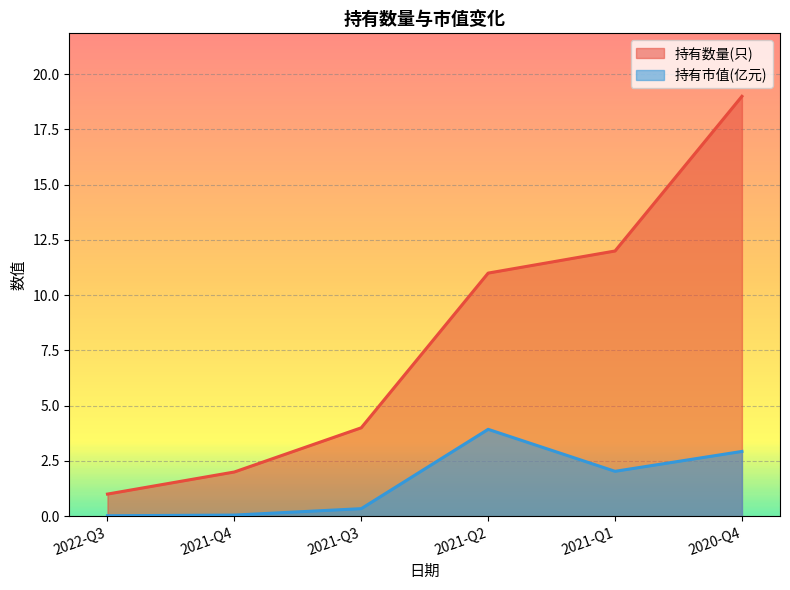

Which category has the highest value across all series?

2020-Q4